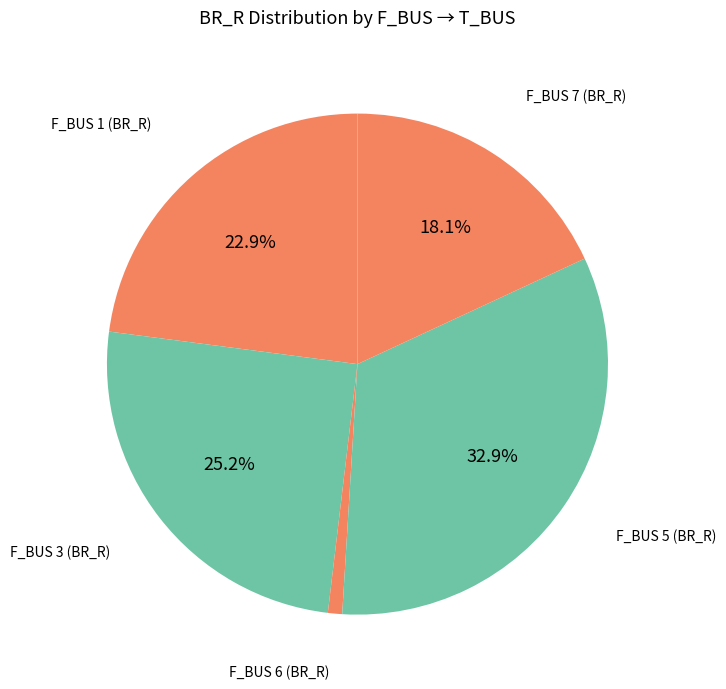

How many segments does this pie chart have?

5